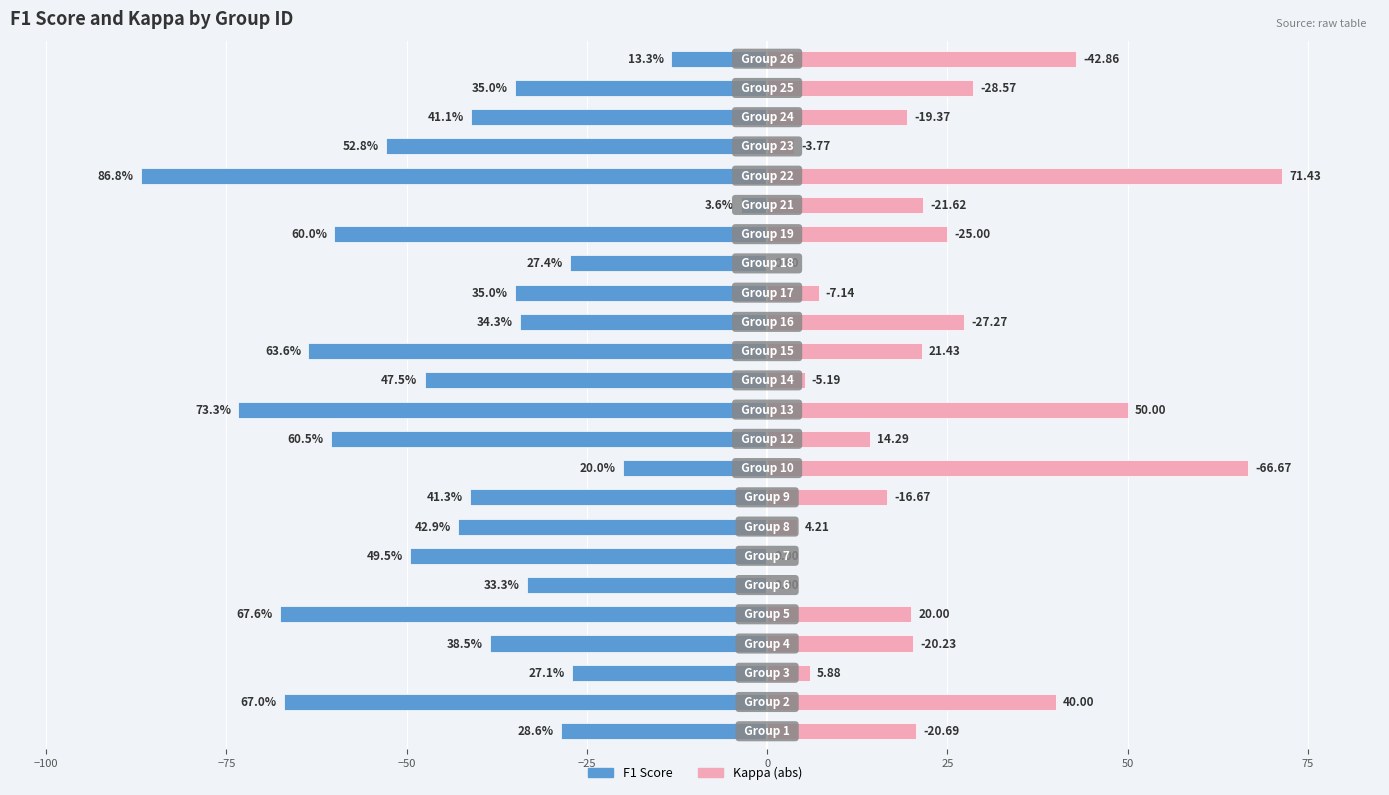

What is the difference between the maximum and minimum values in the f1 score series?

83.2